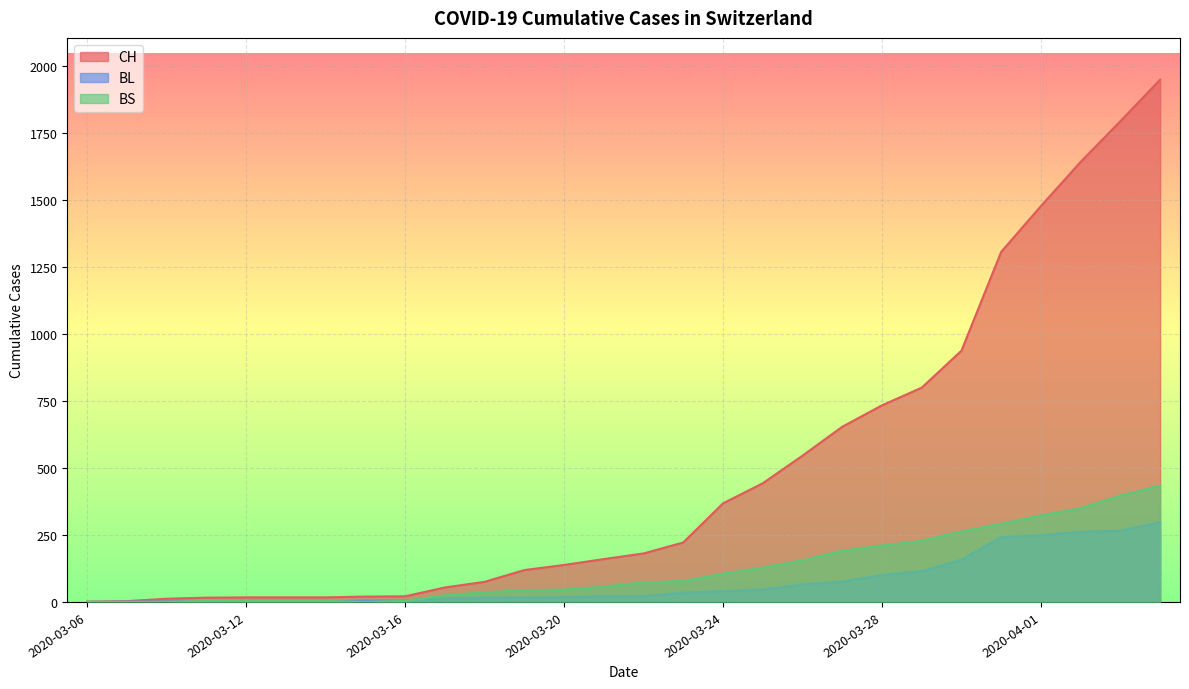

Between which two adjacent categories do BL and BS first intersect?

2020-03-10 and 2020-03-11